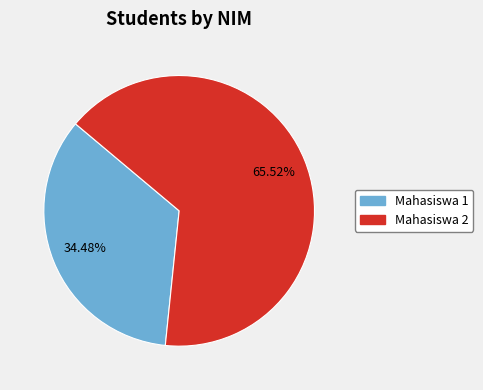

To the nearest percent, what portion does Mahasiswa 2 represent?

66%